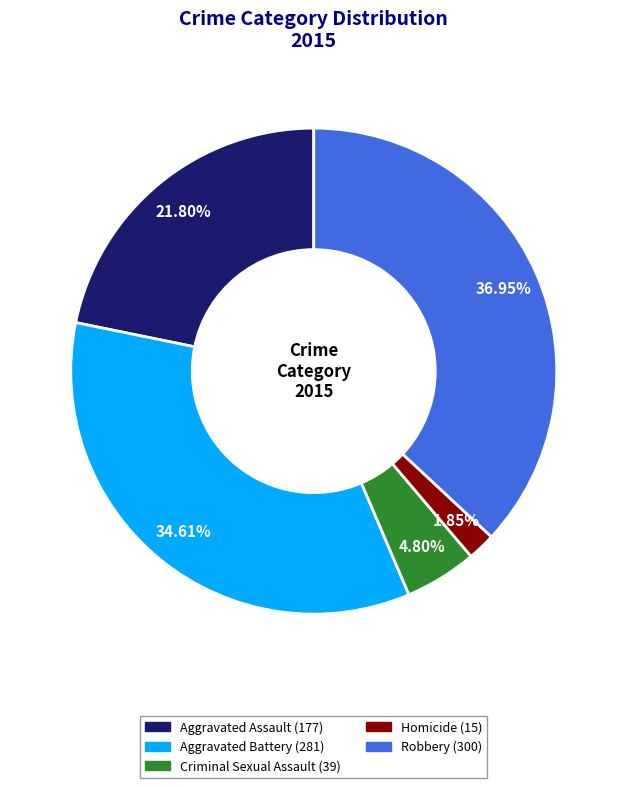

To the nearest percent, what is the difference between the Criminal Sexual Assault and Aggravated Assault slice percentages?

17%